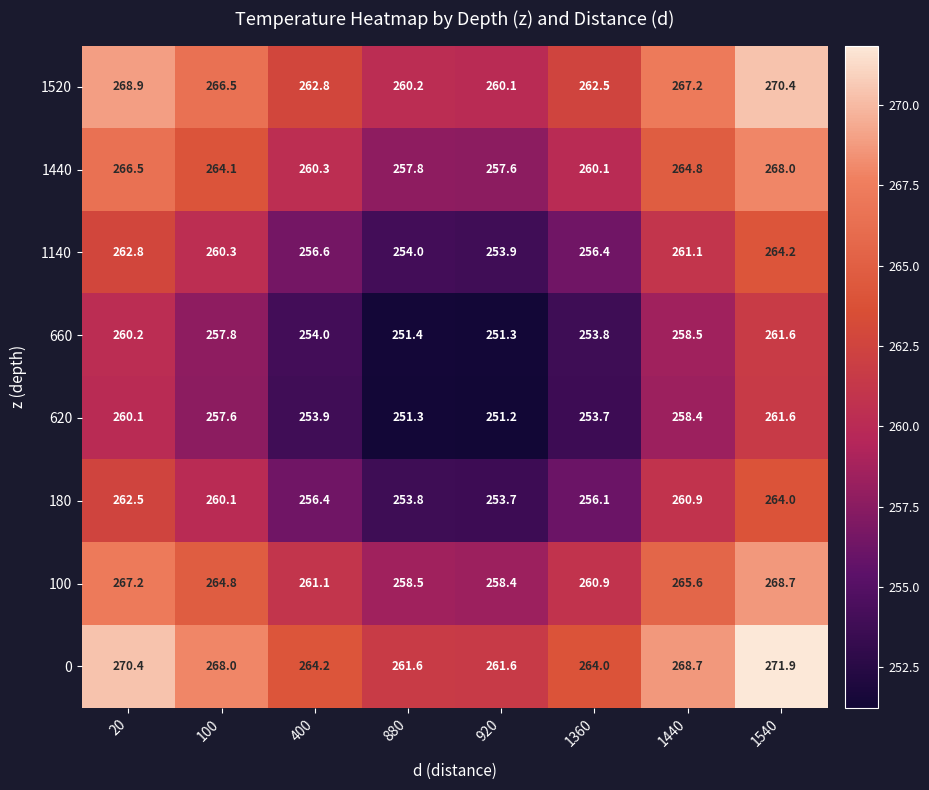

What is the total value across all series at 1540?

2130.4